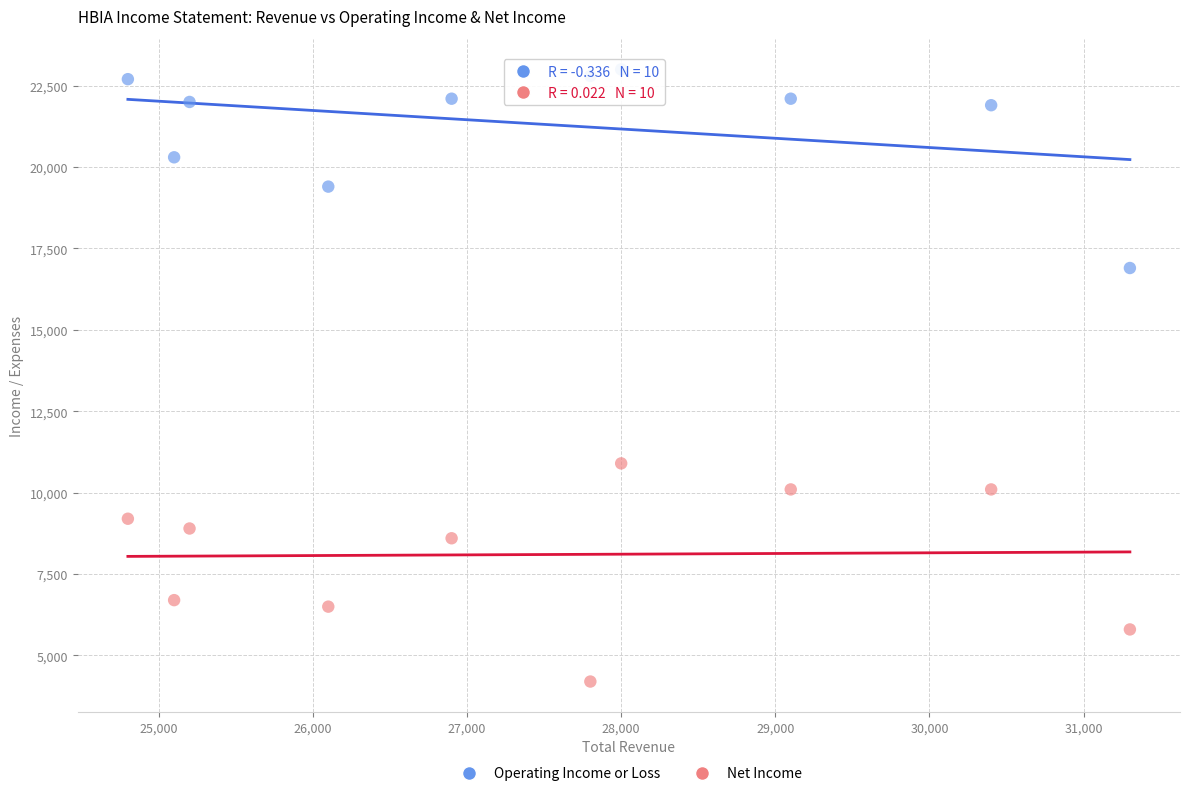

Which series has the largest Y range (max minus min)?

Net Income